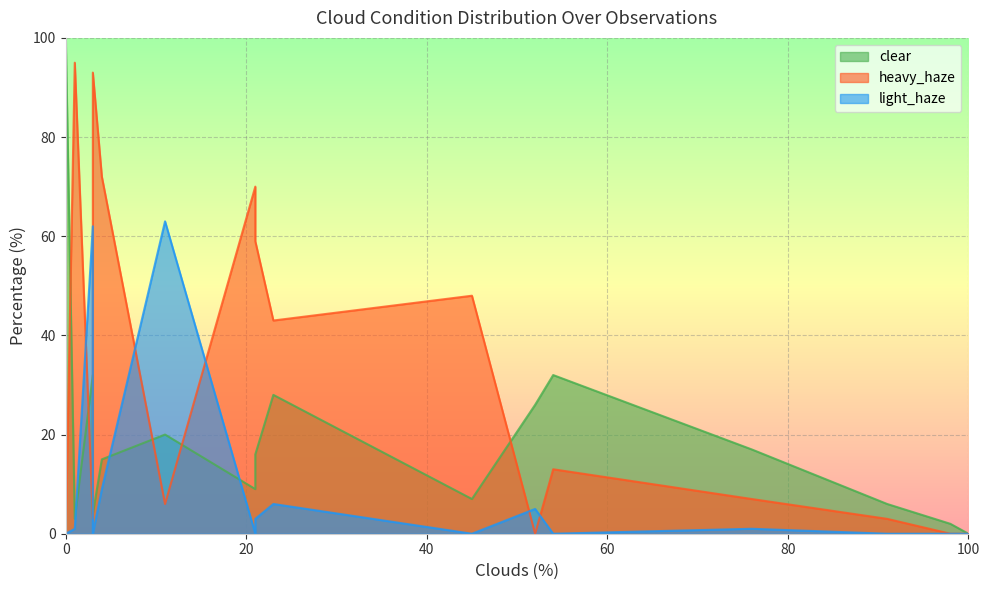

Is the value of light_haze at 0 greater than the value of clear at 1?

Yes